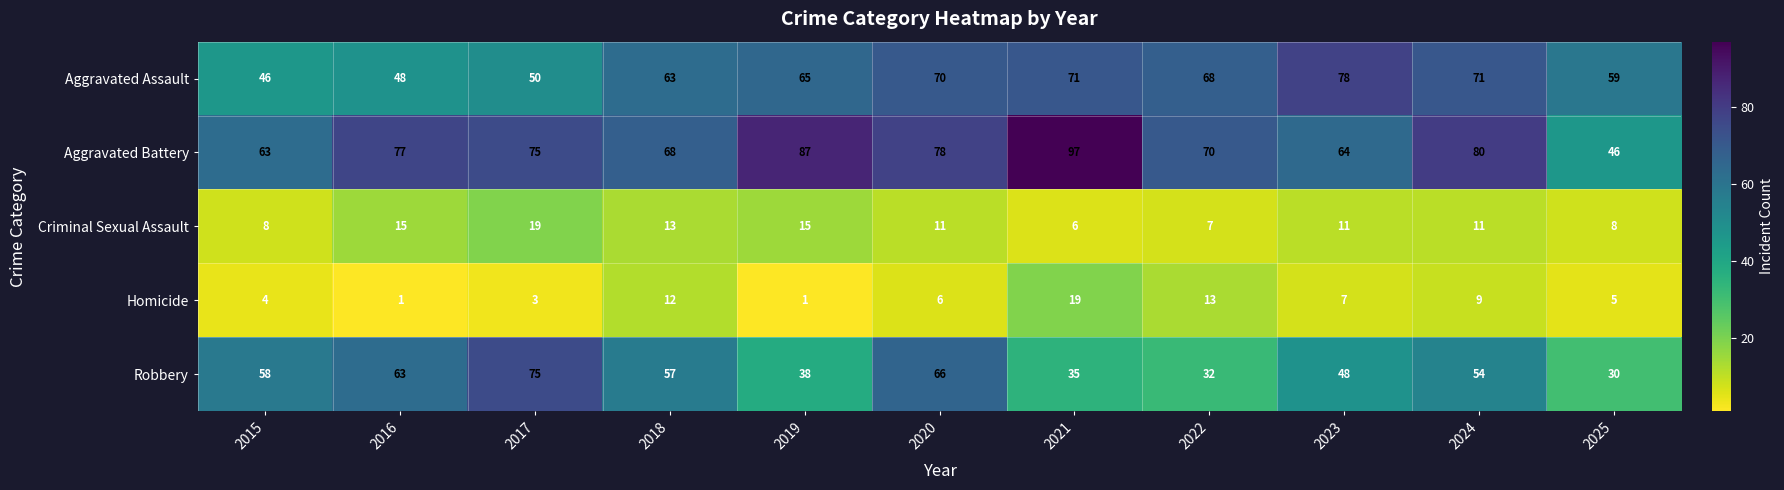

Count the number of categories in the chart.

11